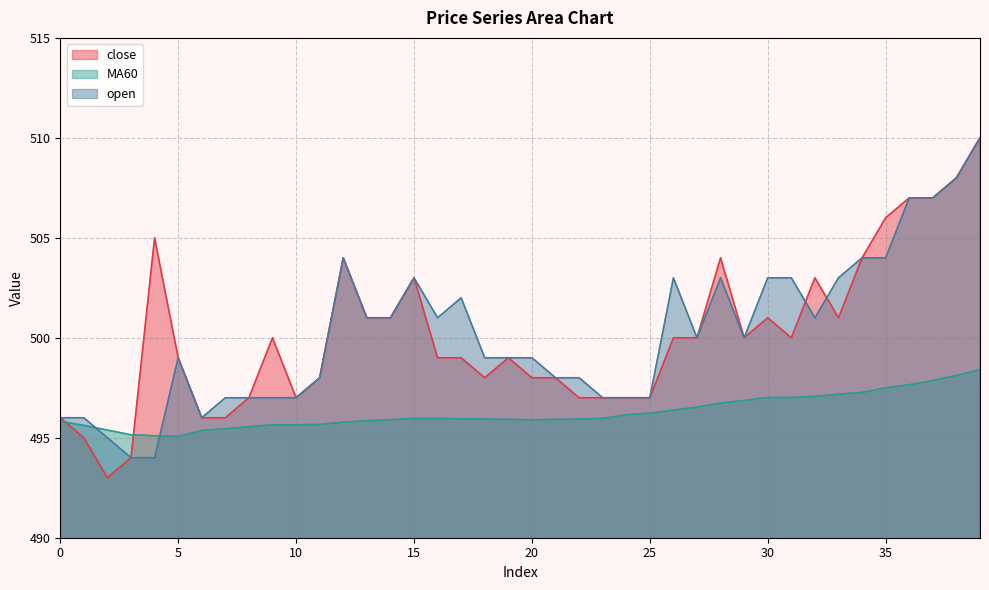

After their last crossing, which series has the higher values: open or close?

open